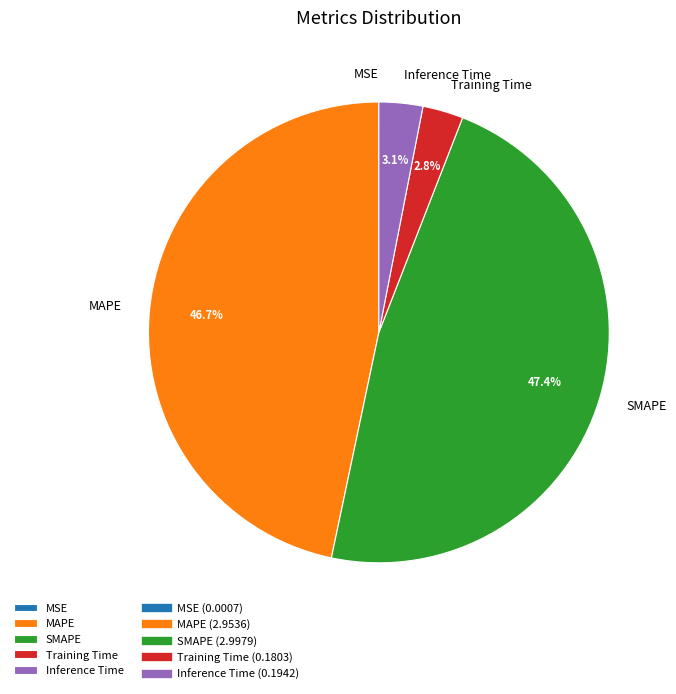

To the nearest percent, what is the average slice percentage?

20%